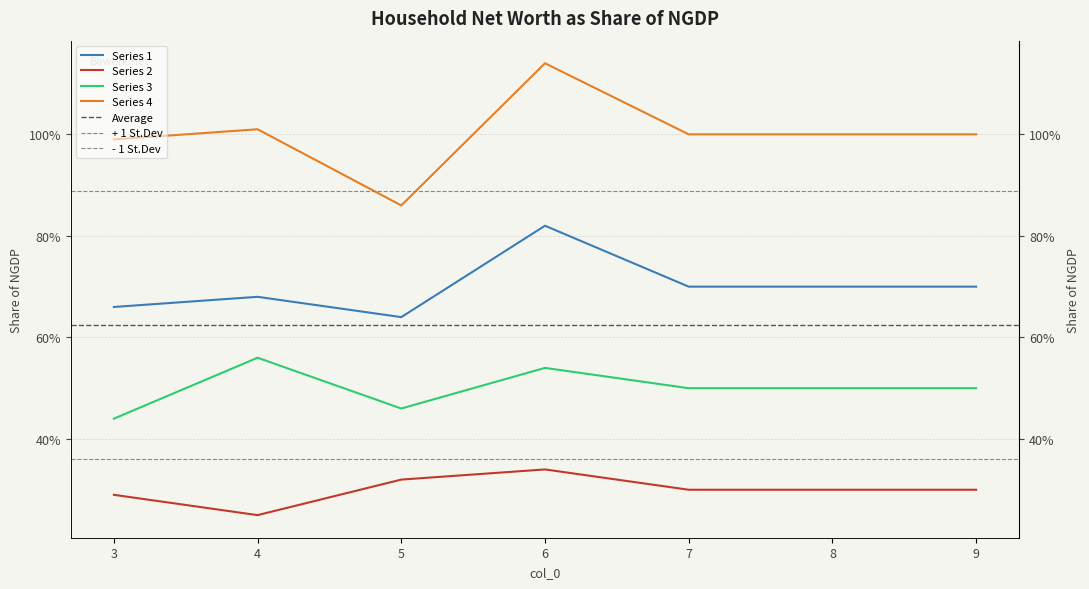

How many series are shown in this chart?

4